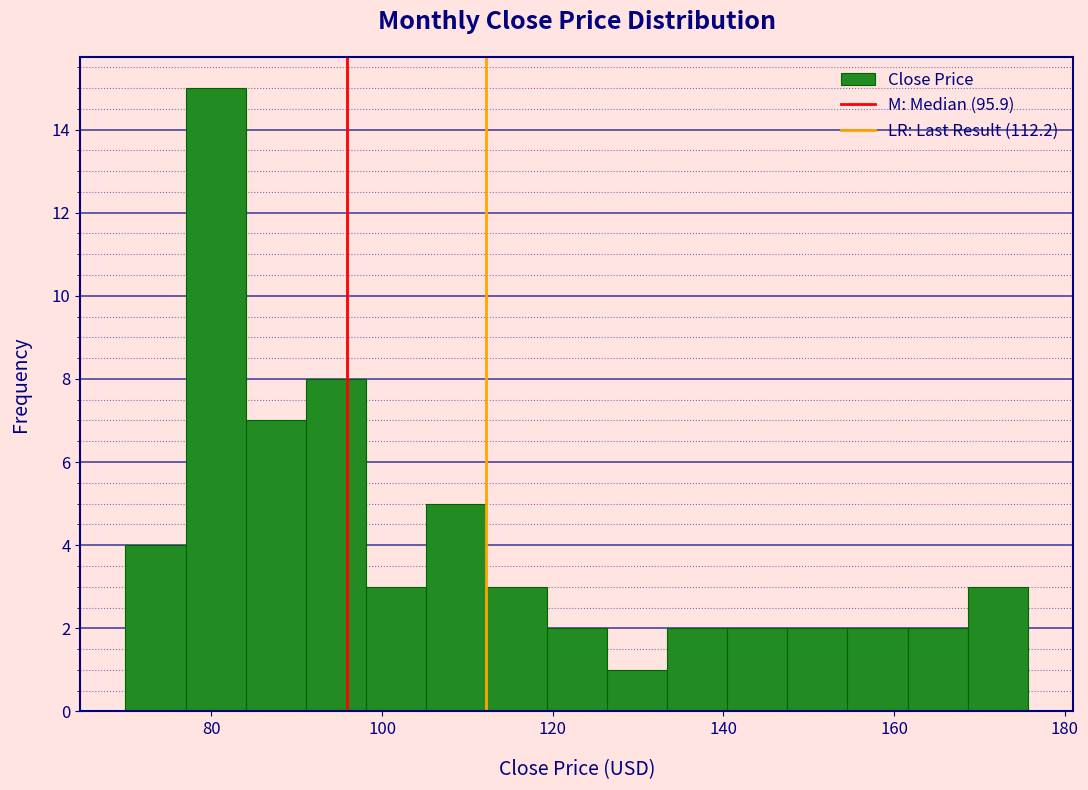

Read against the x-axis, roughly where is the centre of the tallest bar?

80